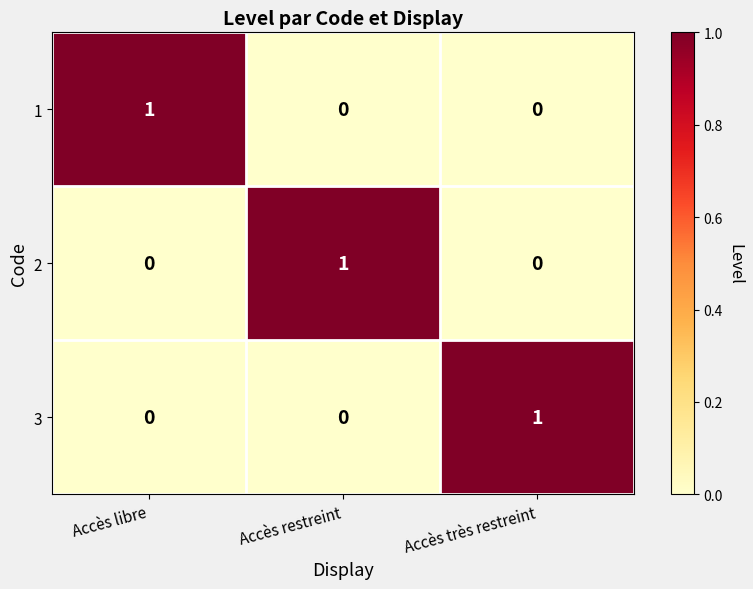

The 3 series shows 1 at Accès restreint. True or false?

False